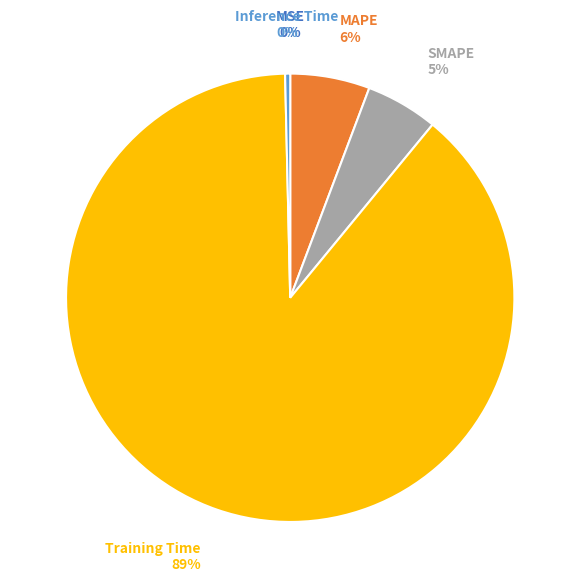

To the nearest percent, what percentage of the pie is Training Time?

89%